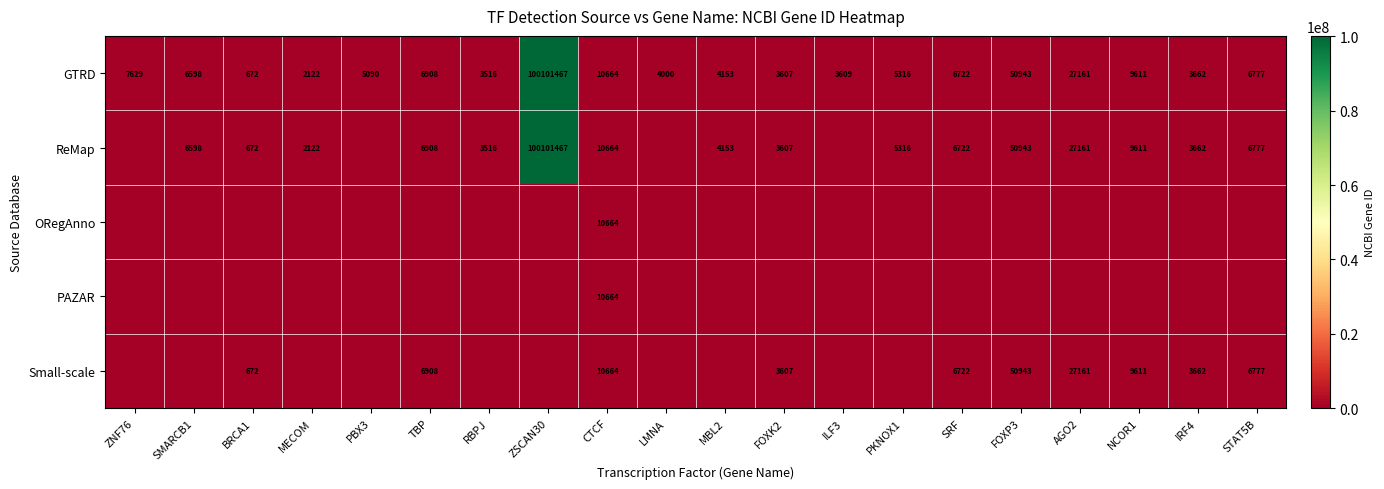

How many data points in GTRD are less than 6598?

10